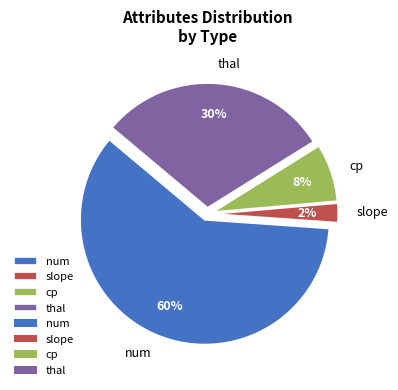

Which slice is the largest?

num